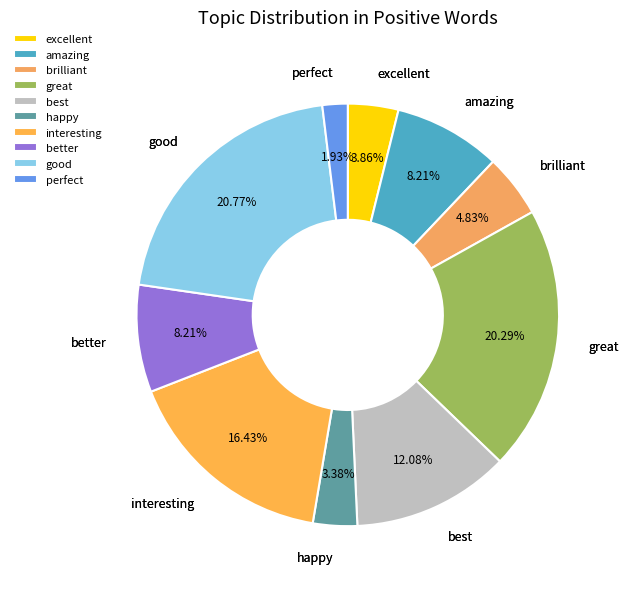

To the nearest percent, what is the difference between the largest and smallest slice percentages?

19%